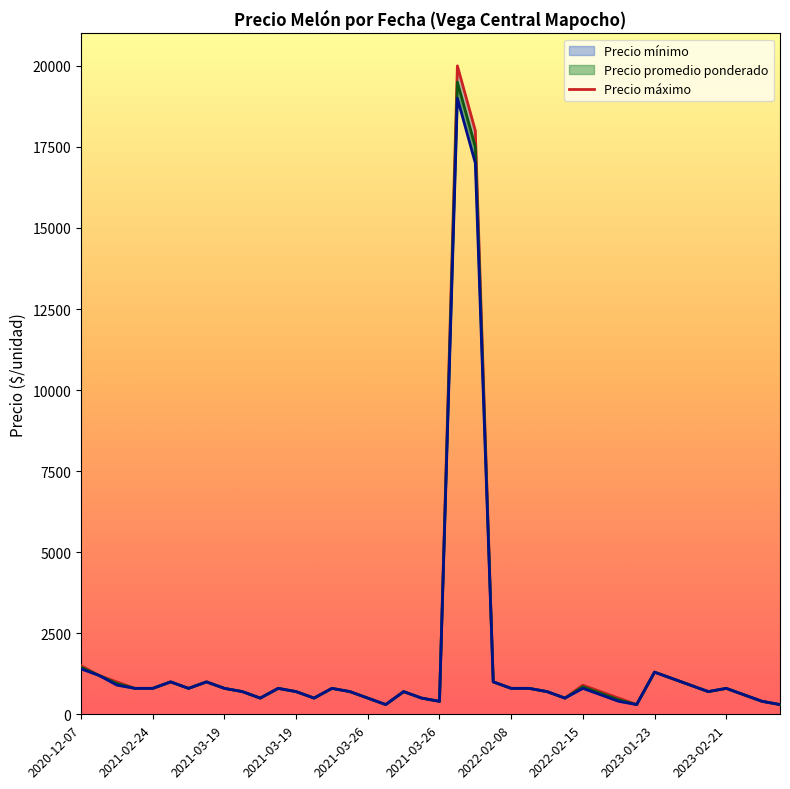

Where is Precio minimo nearest to the value 9650?

2021-11-25